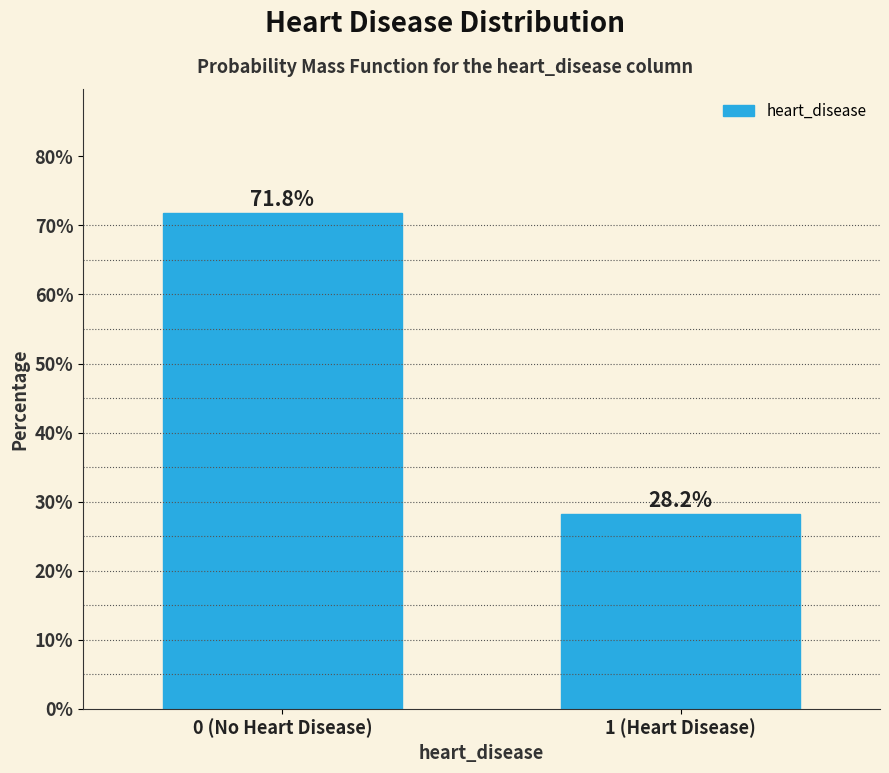

Reading right to left, transcribe all the data shown in this chart.

1 (Heart Disease)=28.2	0 (No Heart Disease)=71.8